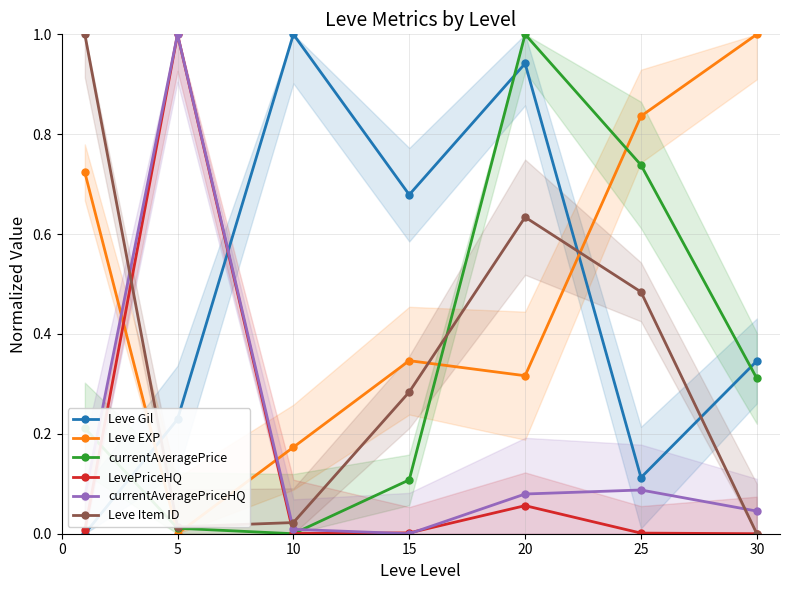

What is the sum of all Leve EXP values?

3.4